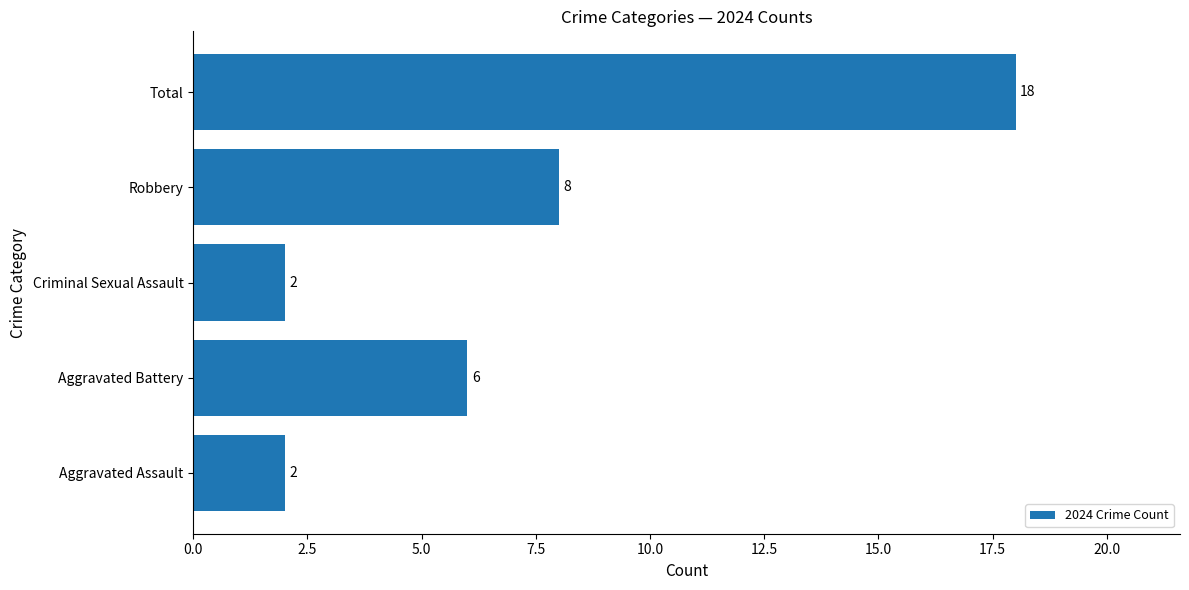

Reading bottom to top, list all the values displayed in this chart.

2	6	2	8	18